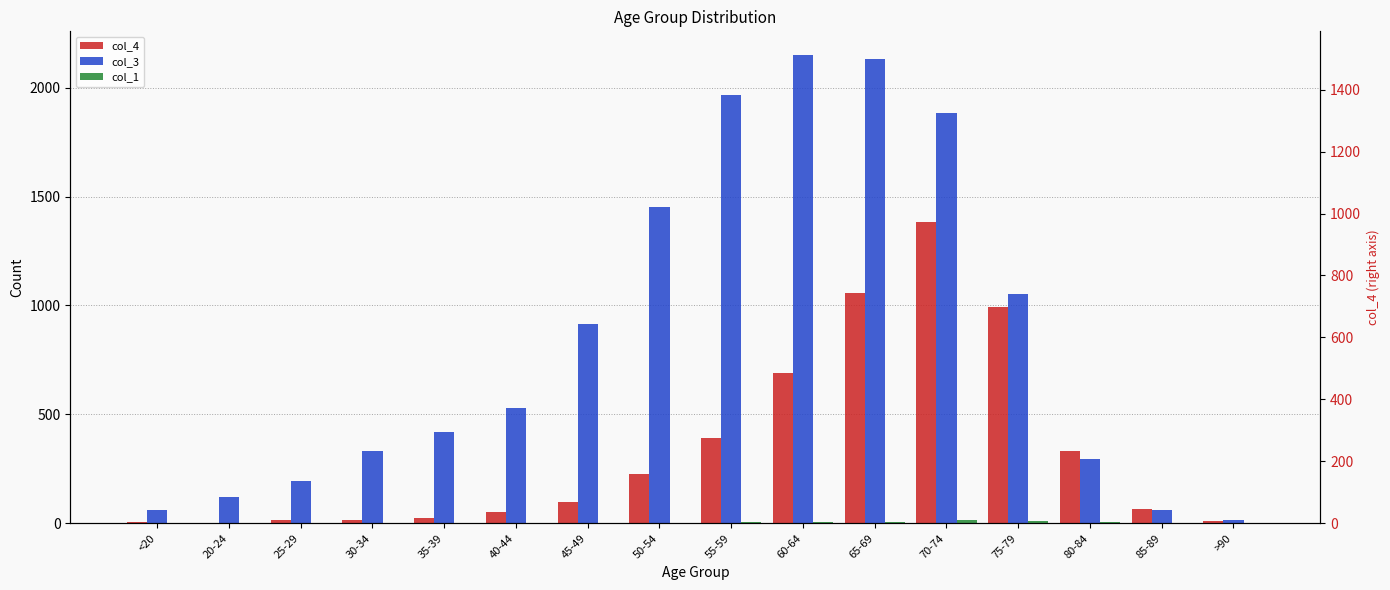

The value of col_4 at 30-34 is 14. True or false?

True